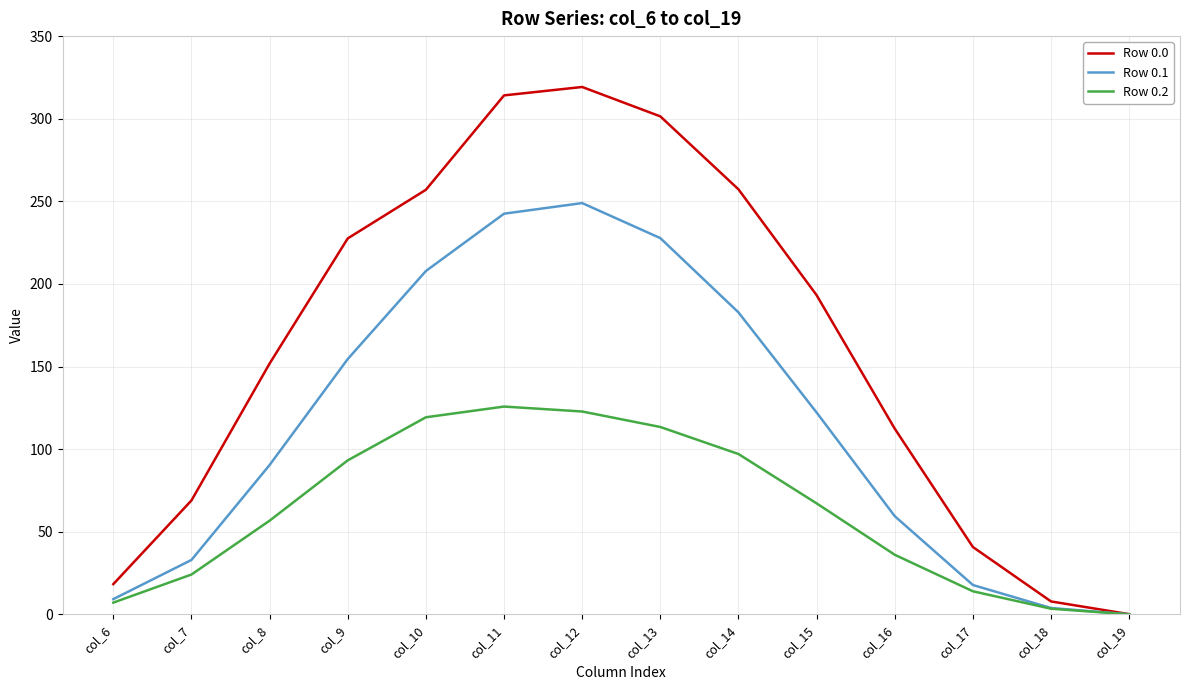

The value of Row 0.0 at col_17 is 40.8. True or false?

True